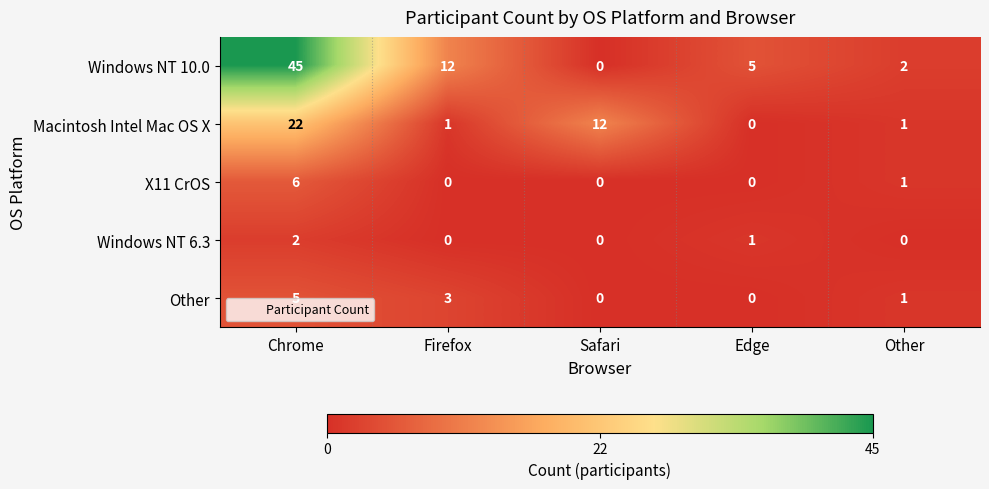

Is it true that Windows NT 10.0 equals 29 at Chrome?

False